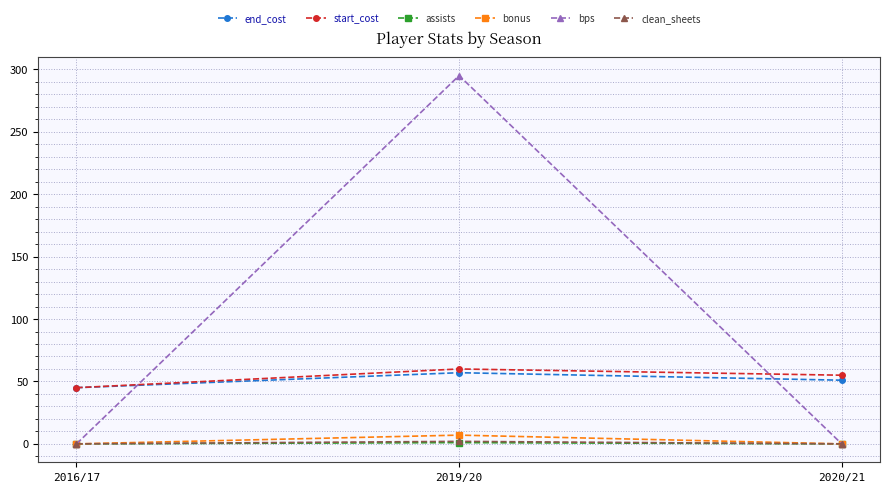

What is the label of the 1st point from the right?

2020/21